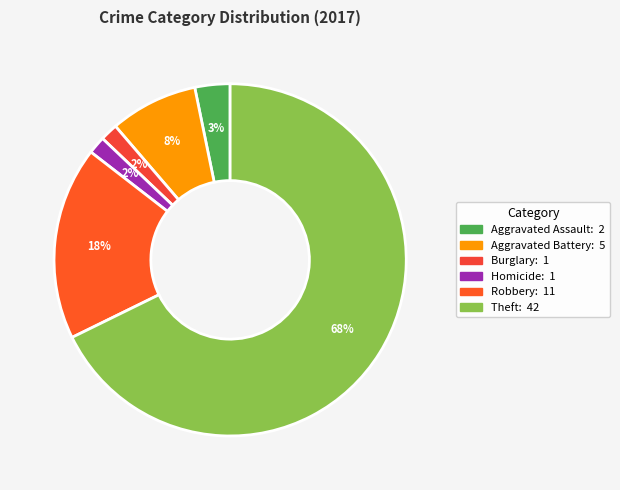

Is there any slice that represents more than half of the pie?

Yes